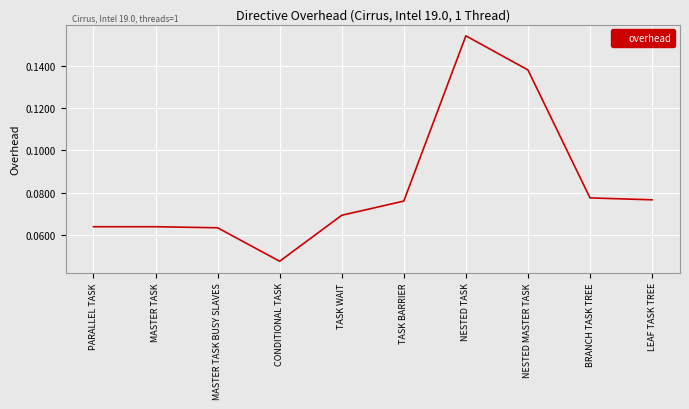

Which category has the highest value across all series?

NESTED TASK